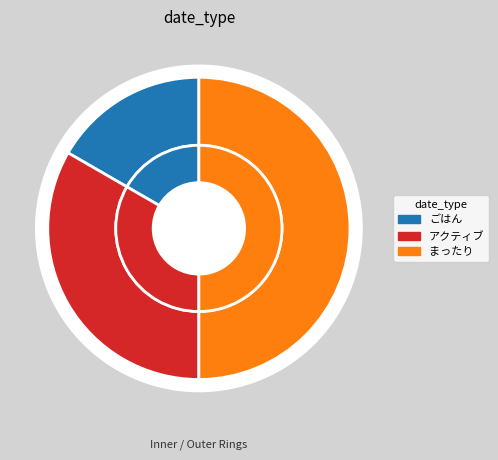

Rank the categories by value from lowest to highest.

ごはん, アクティブ, まったり